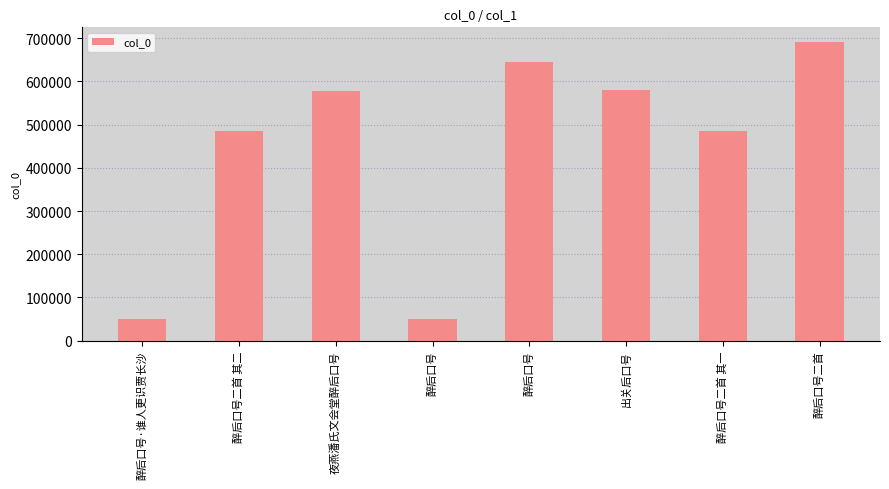

How many series are shown in this chart?

1